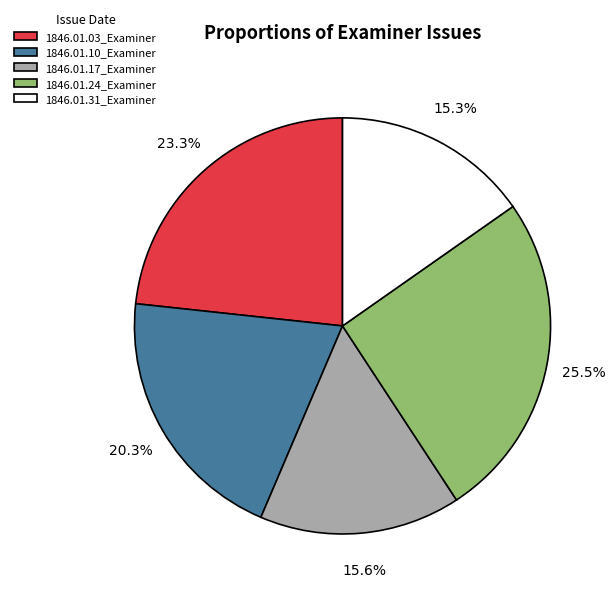

What percentage is NOT represented by 1846.01.31_Examiner?

84.7%